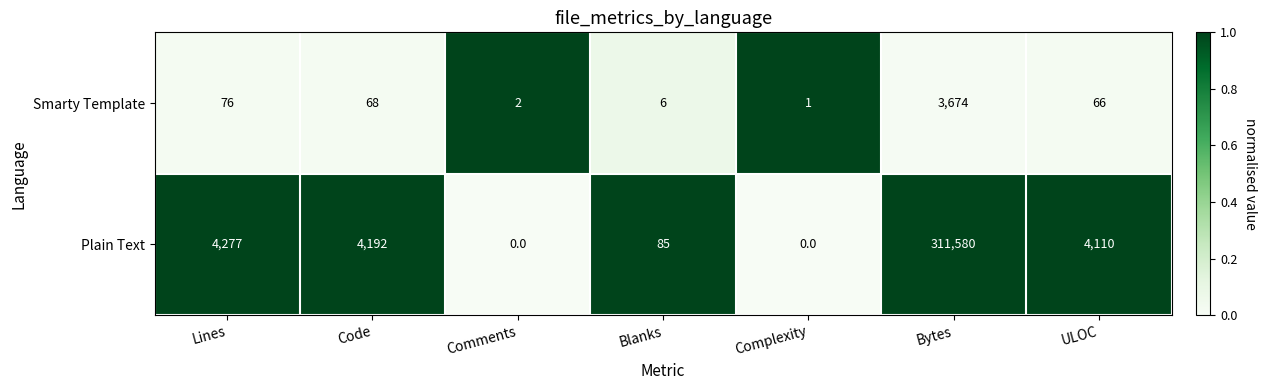

Rank the series by their average value, from highest to lowest.

Plain Text, Smarty Template